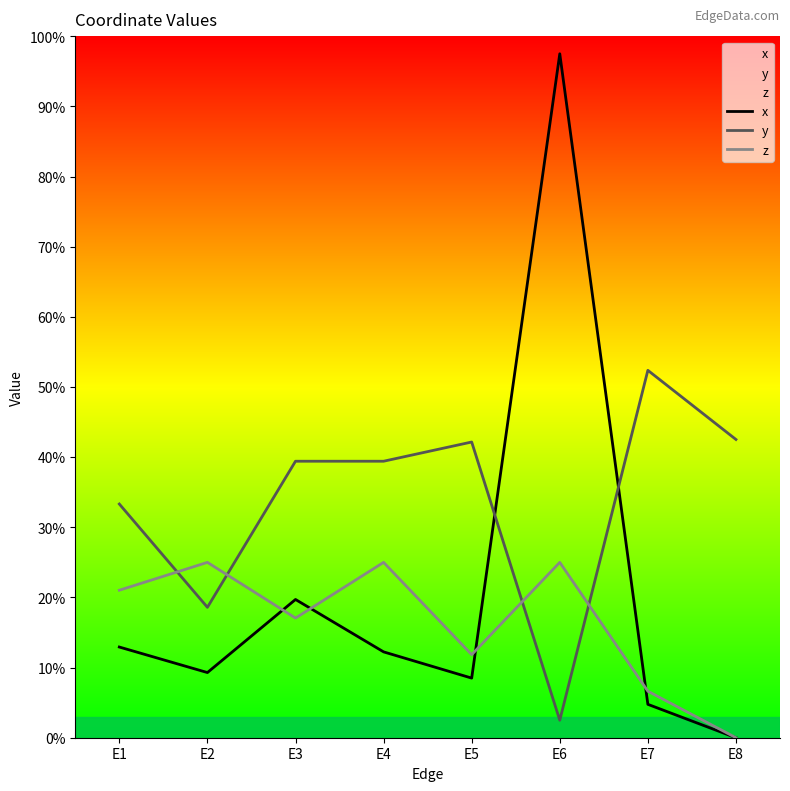

At which category does the chart reach its minimum across all series?

E8